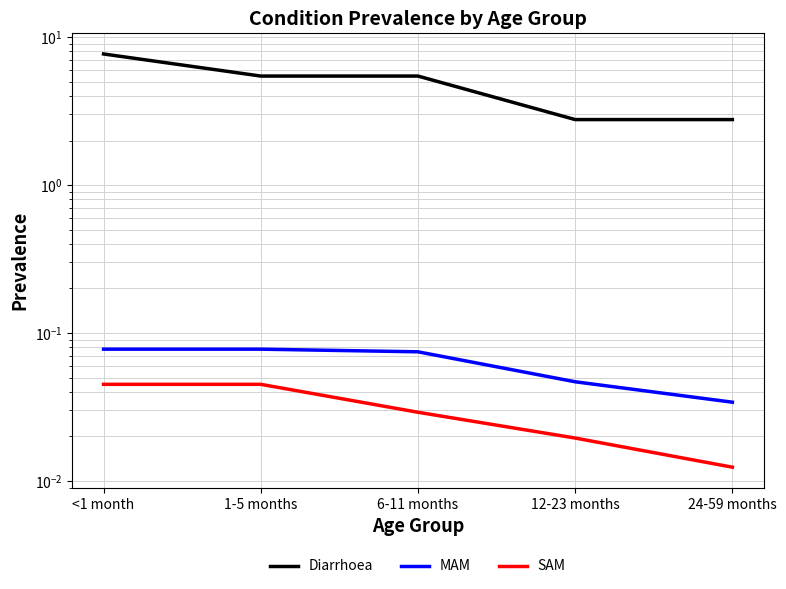

Which series has the largest total across all categories?

Diarrhoea